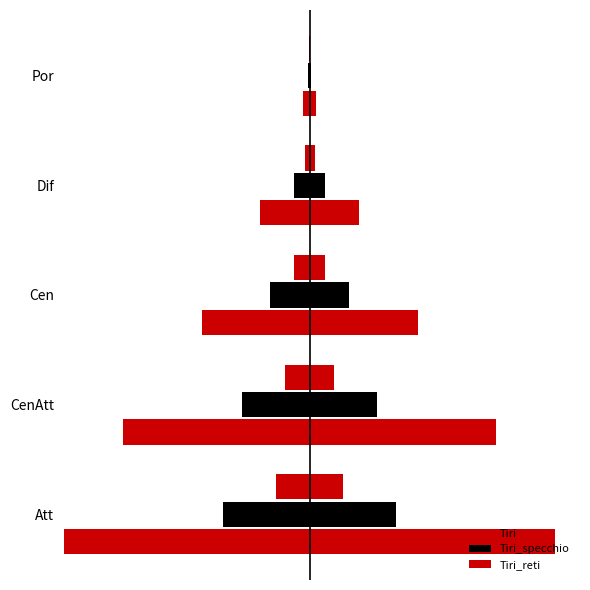

Is the value of Tiri_reti at CenAtt greater than the value of Tiri at Cen?

No